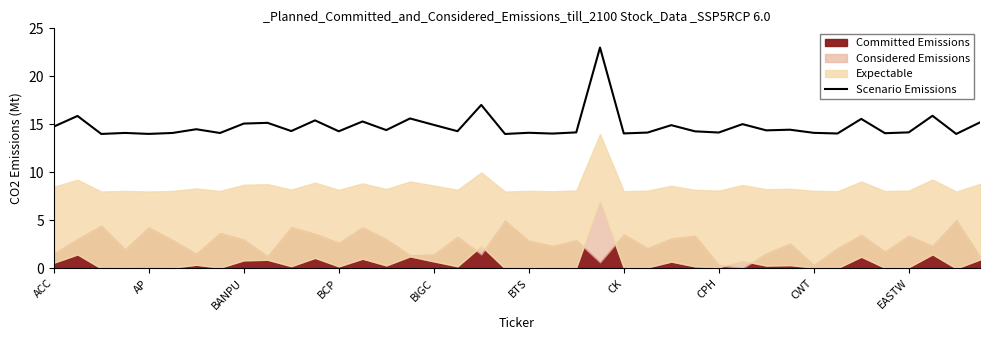

How many lines are shown in the chart?

1